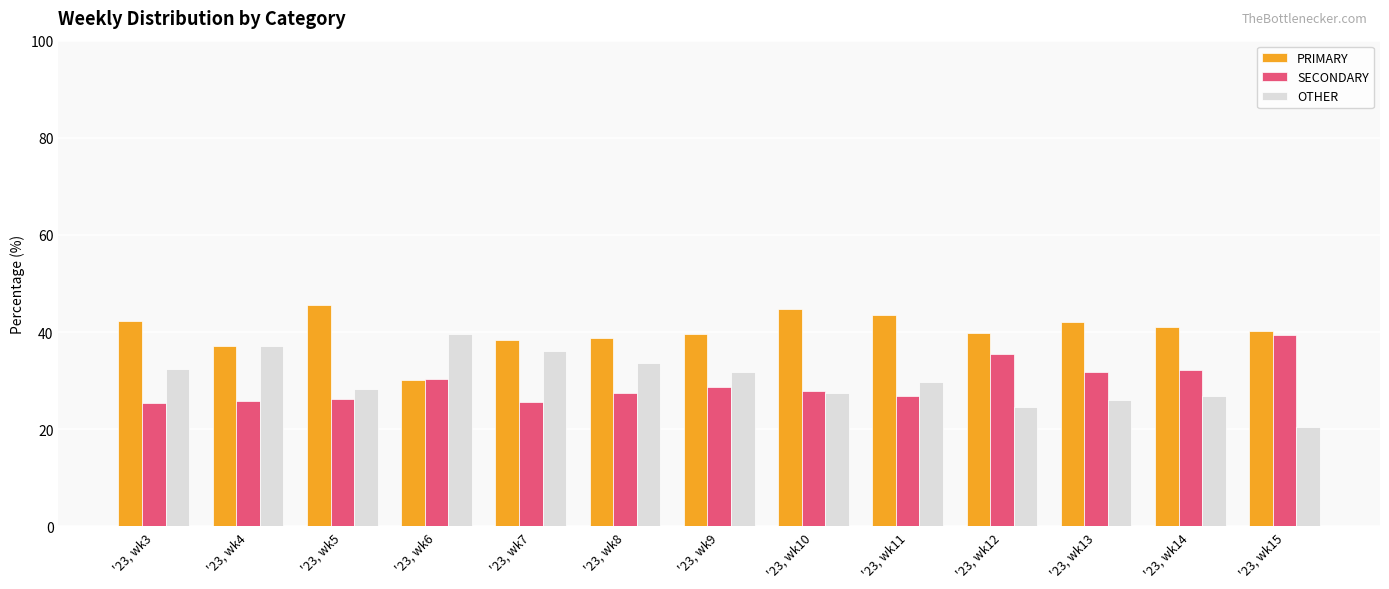

What is the difference between the highest and lowest values at '23, wk10?

17.4